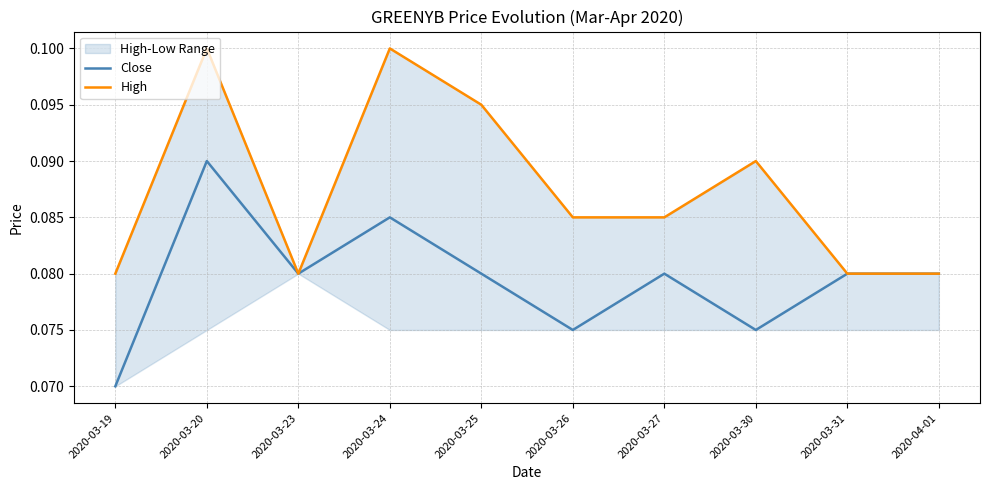

What is the label of the 10th point from the left?

2020-04-01